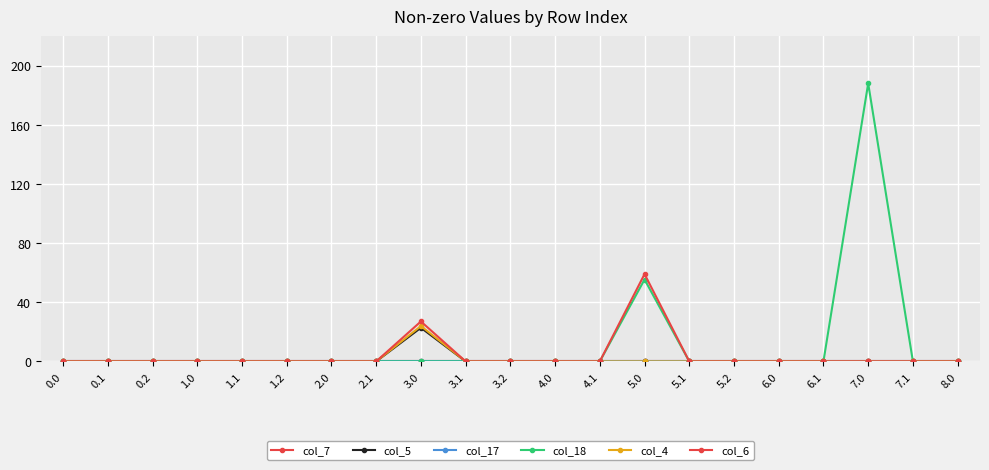

The col_18 series shows -118.4 at 5.2. True or false?

False